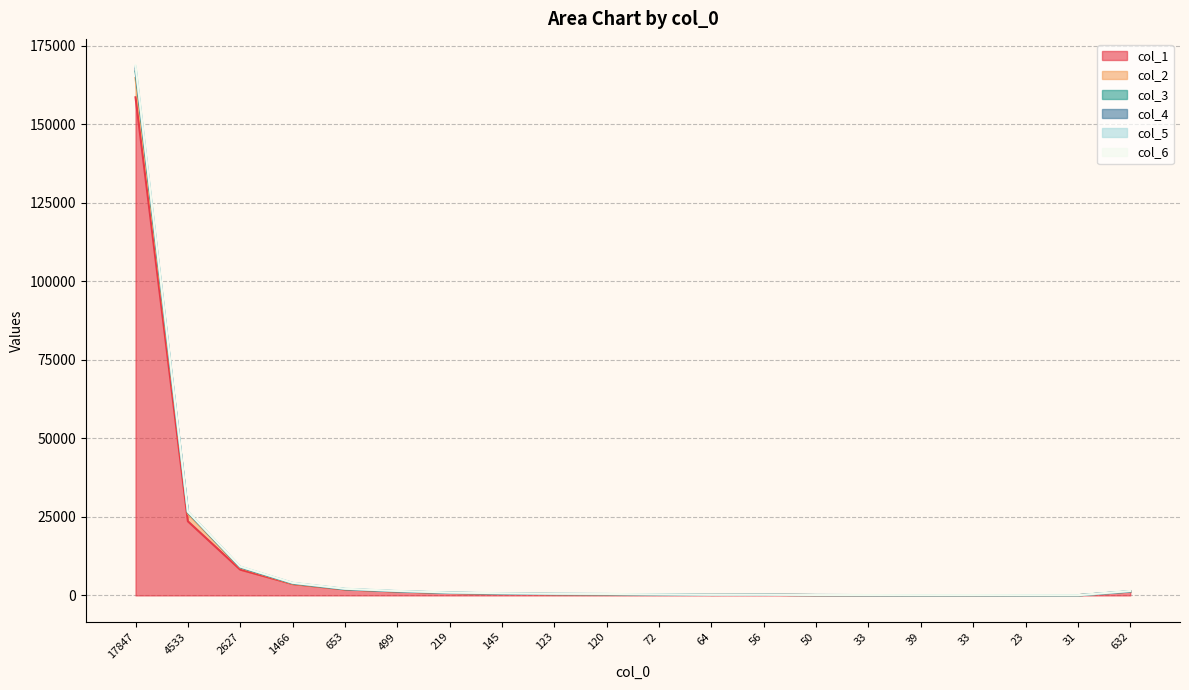

True or false: col_4 and col_1 intersect in this chart.

False